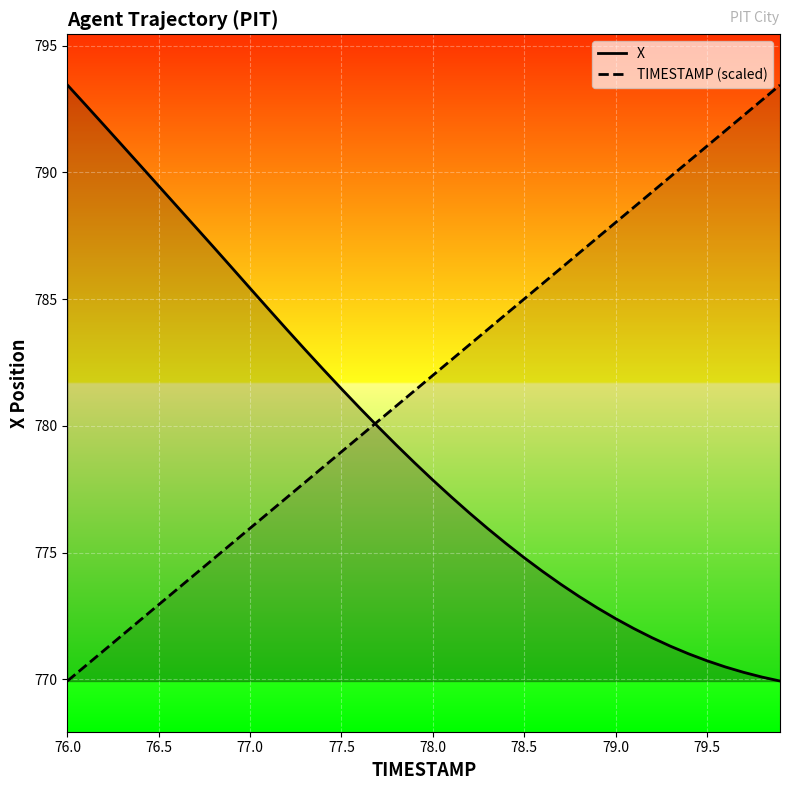

True or false: X has a value of 1249.3 at 76.5.

False